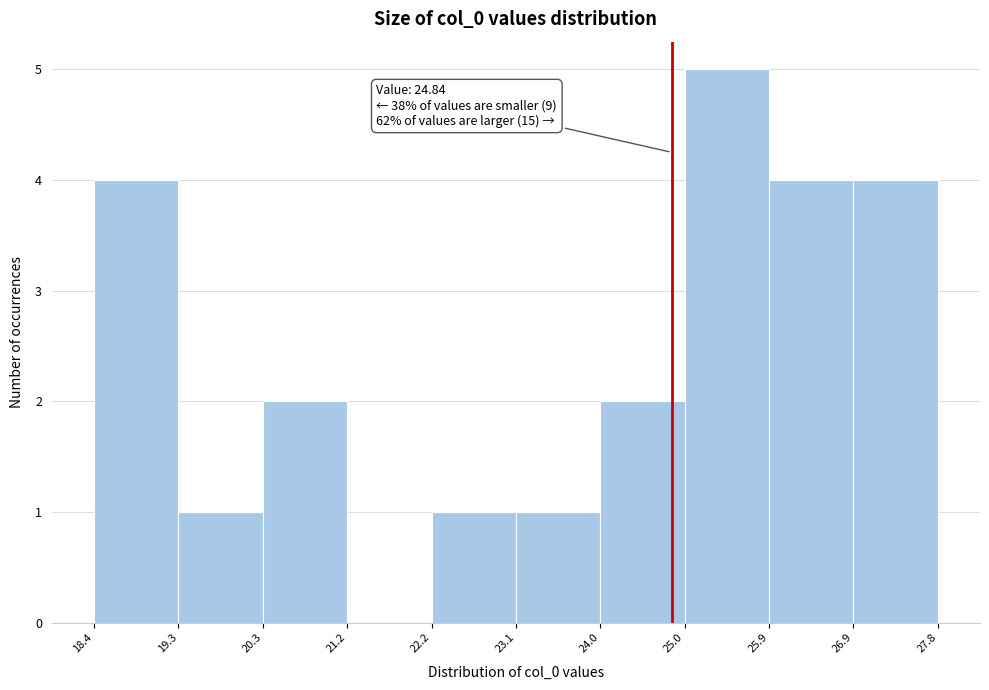

Over which range of the x-axis is the bar tallest?

25.0 to 25.9